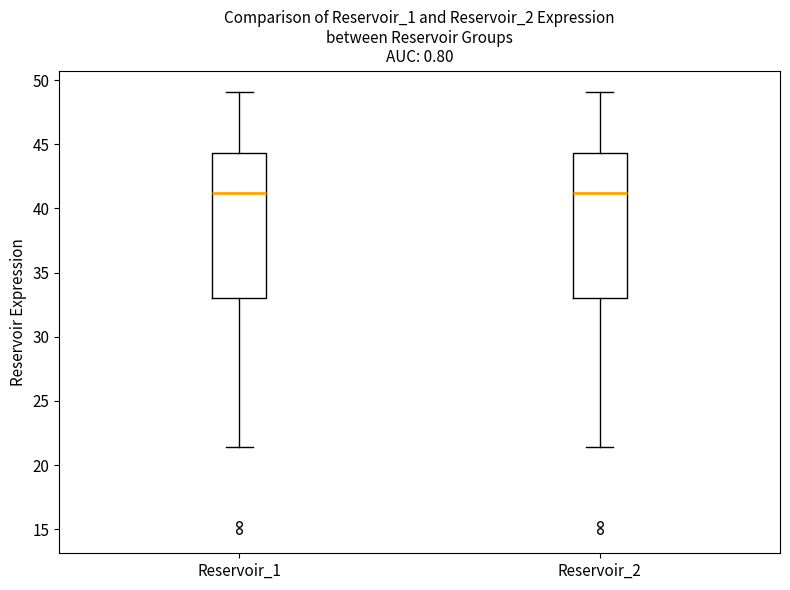

Reading left to right, transcribe this box plot: for each box, give where its median line is, the range the box spans, and where its two whiskers end, as read against the y-axis. The values are not printed on the chart, so give them approximately, as read against the axis.

Reservoir_1: median 41.0, box 33.0 to 44.5, whiskers 21.5 to 49.0
Reservoir_2: median 41.0, box 33.0 to 44.5, whiskers 21.5 to 49.0